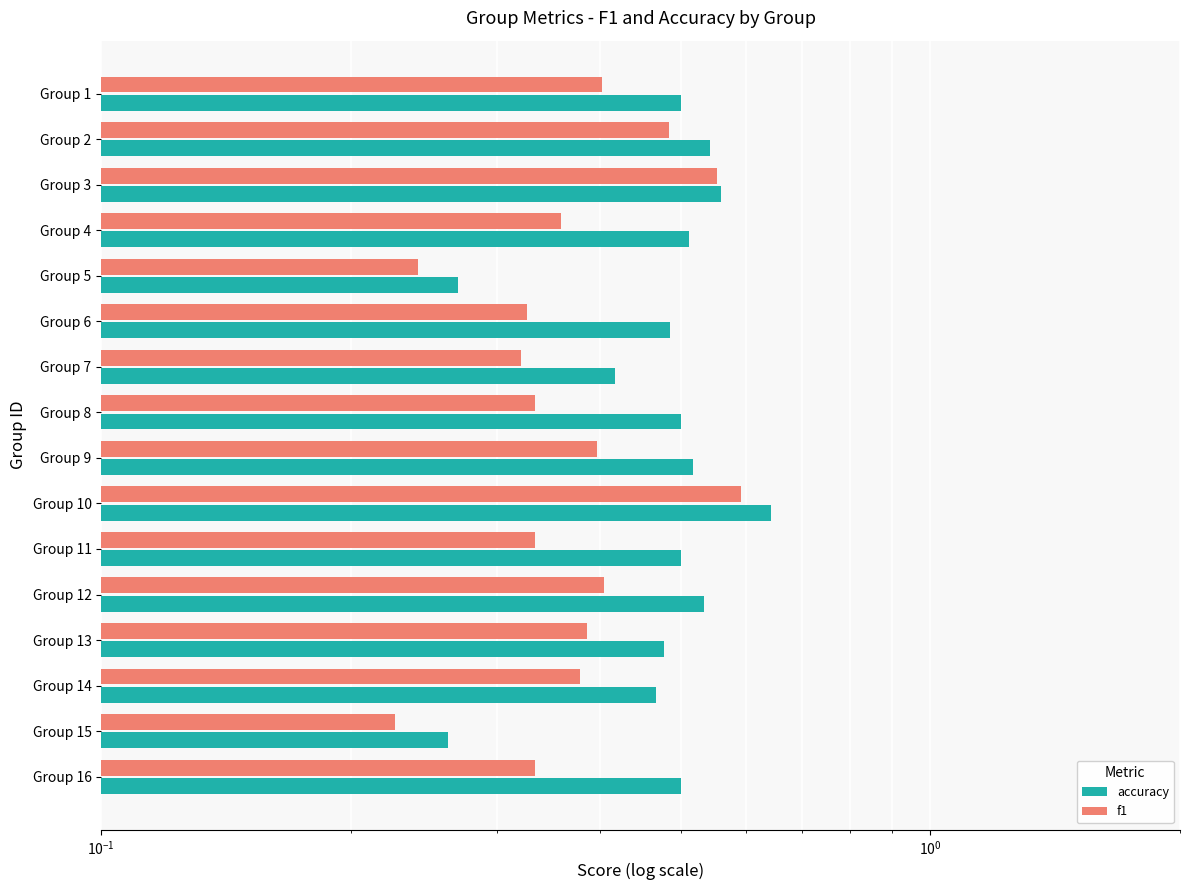

What are all the series names shown in the legend?

accuracy, f1